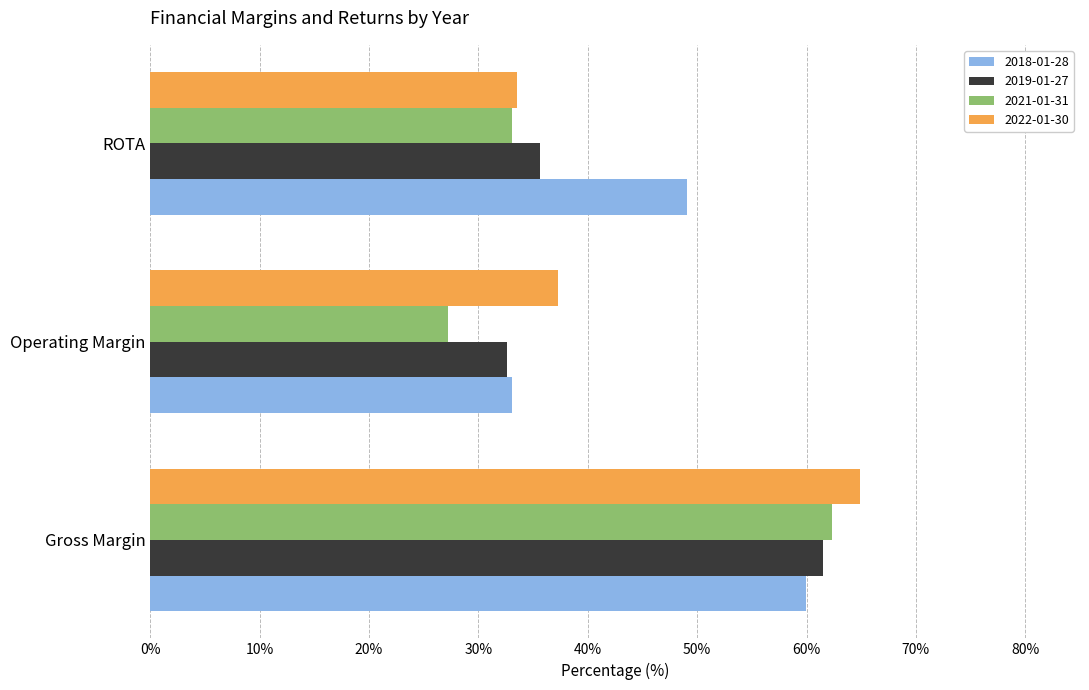

Which series has the largest total across all categories?

2018-01-28